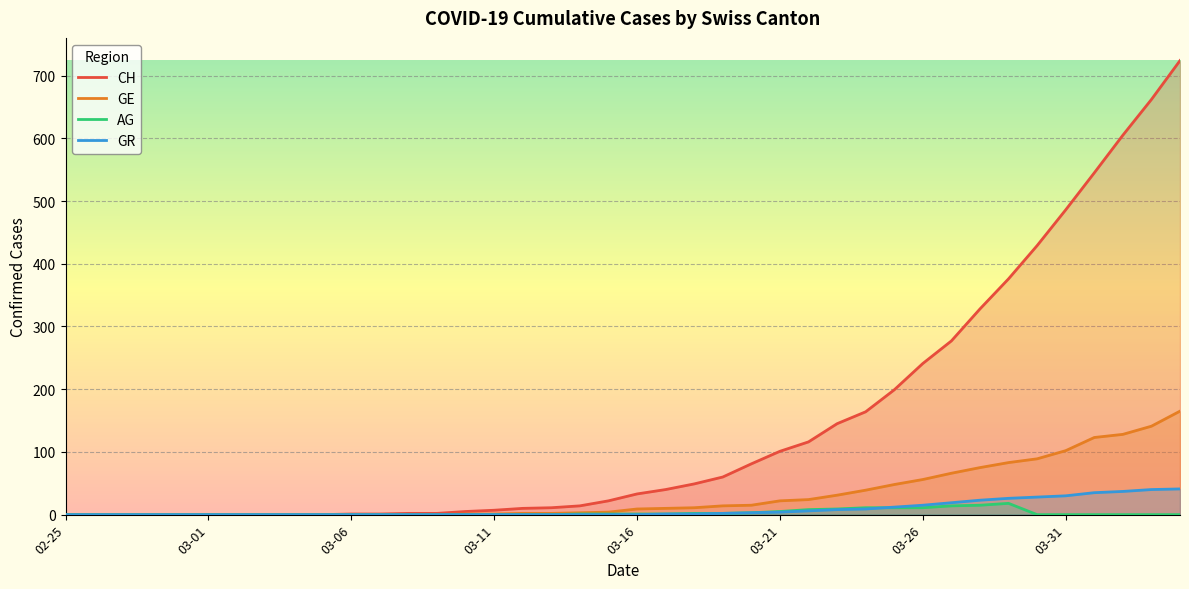

What is the average value of the CH series?

143